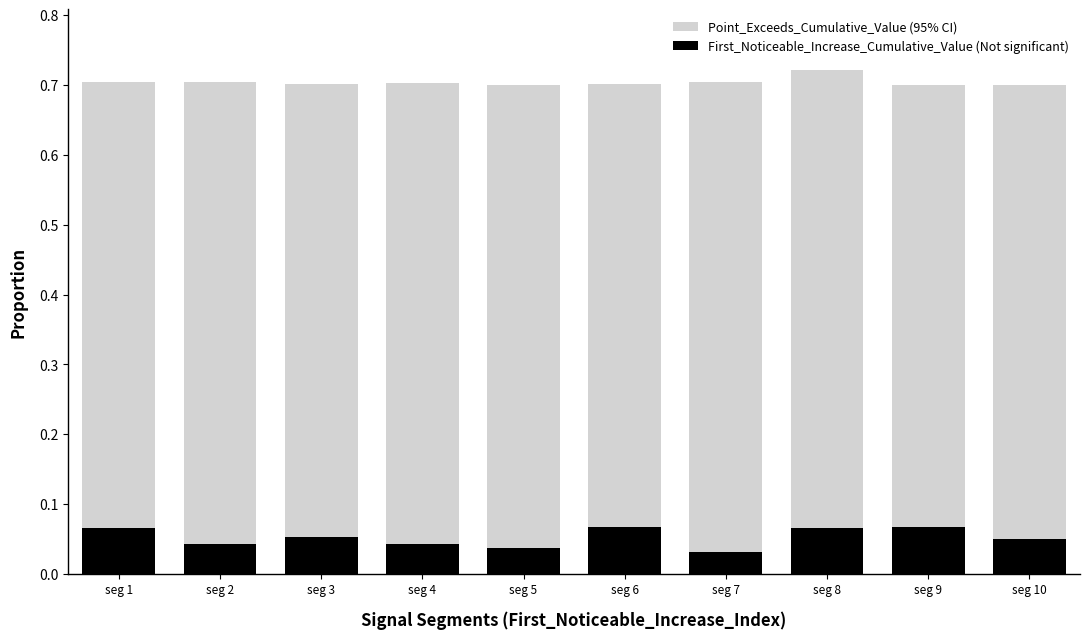

Rank the series by their maximum value, from lowest to highest.

First_Noticeable_Increase_Cumulative_Value (Not significant), Point_Exceeds_Cumulative_Value (95% CI)